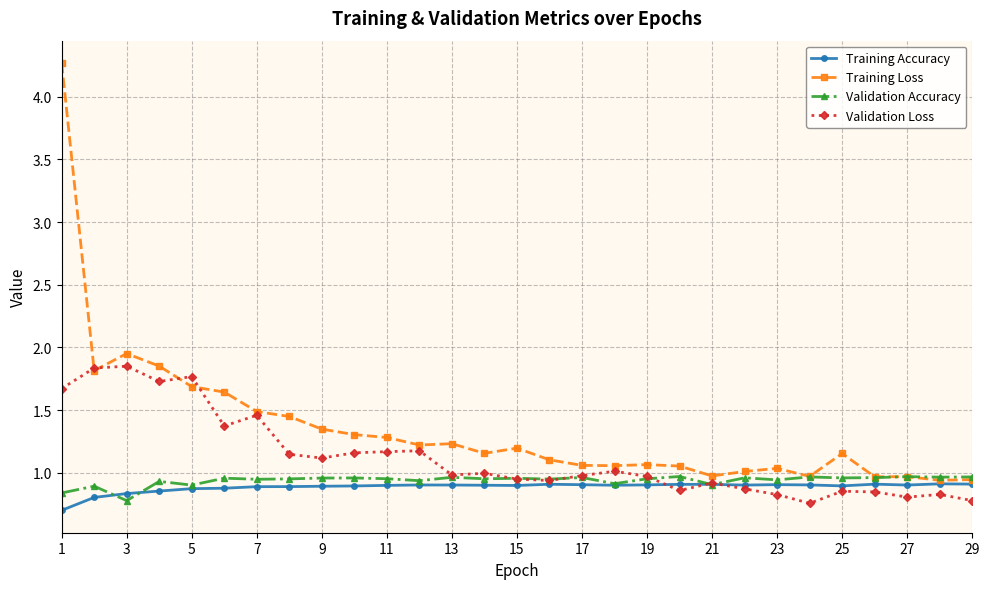

Which series has the widest spread of values?

Training Loss